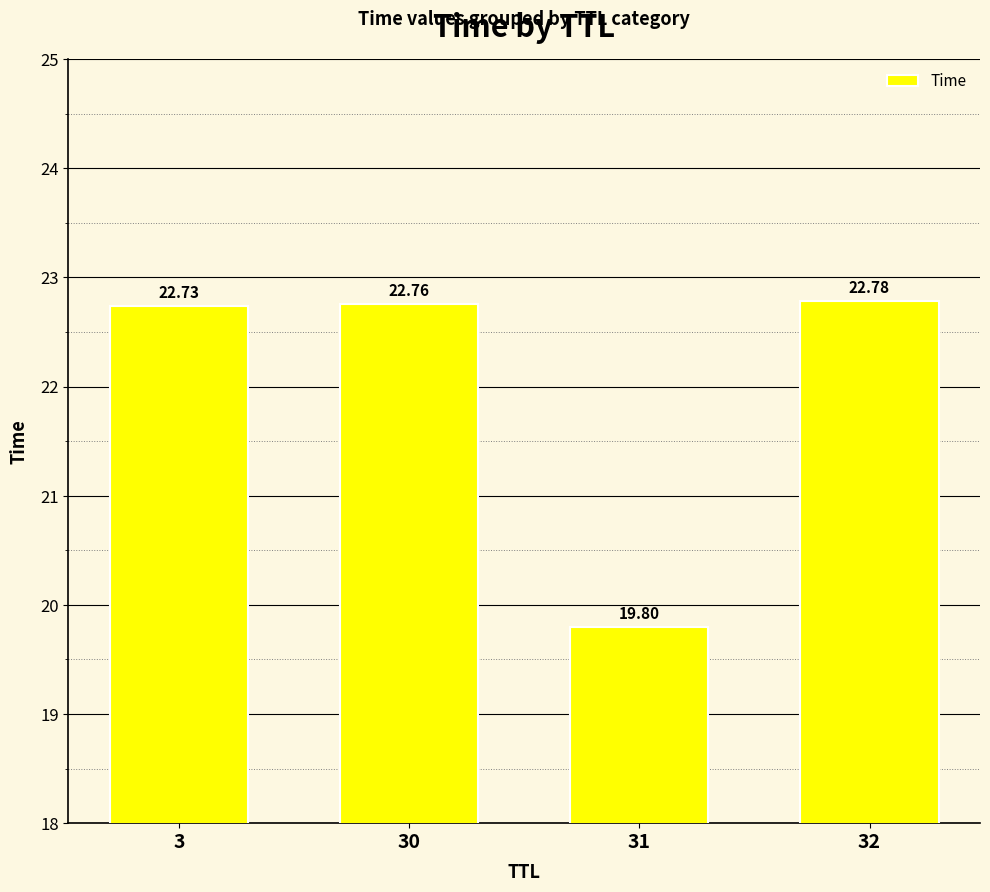

What is the ratio of the value at 3 to the value at 30?

1.0